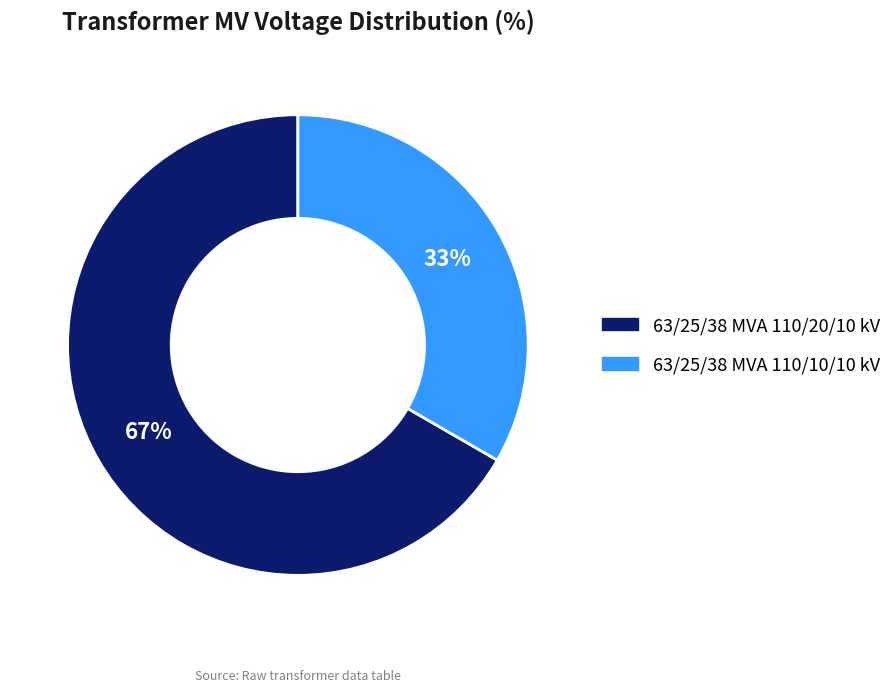

What is the ratio of the value at 63/25/38 MVA 110/20/10 kV to the value at 63/25/38 MVA 110/10/10 kV?

2.0